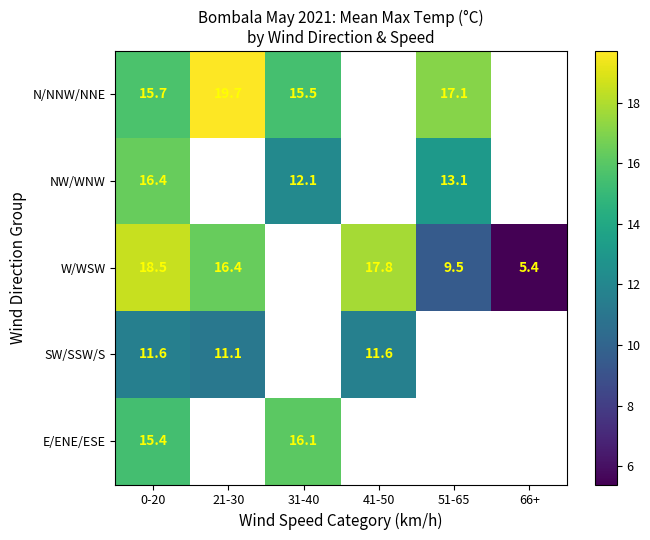

Is the value of W/WSW at 0-20 greater than the value of N/NNW/NNE at 21-30?

No